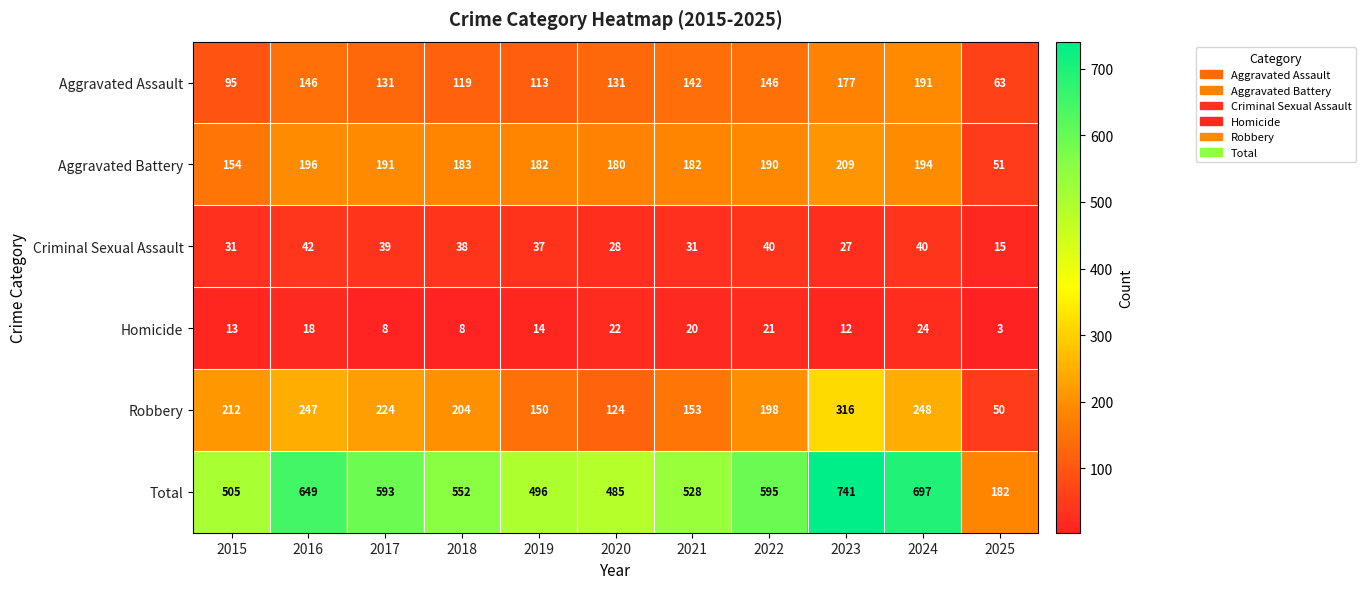

Which series has the largest total across all categories?

Total